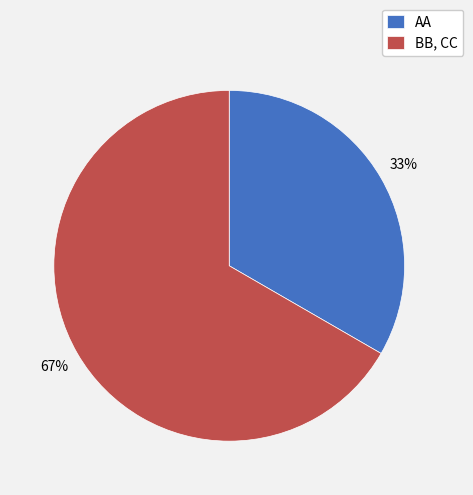

To the nearest percent, what percentage of the pie is AA?

33%